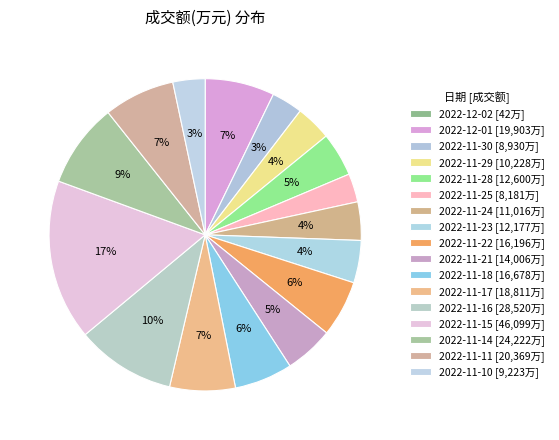

How many segments does this pie chart have?

17